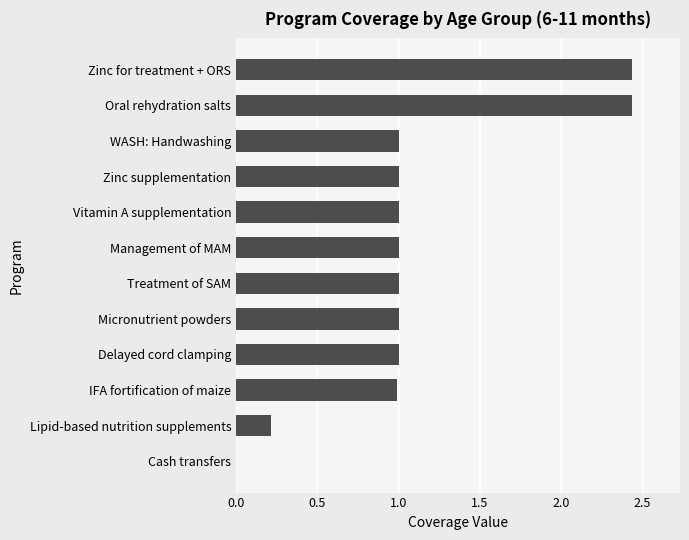

What is the ratio of the value at Treatment of SAM to the value at WASH: Handwashing?

1.0